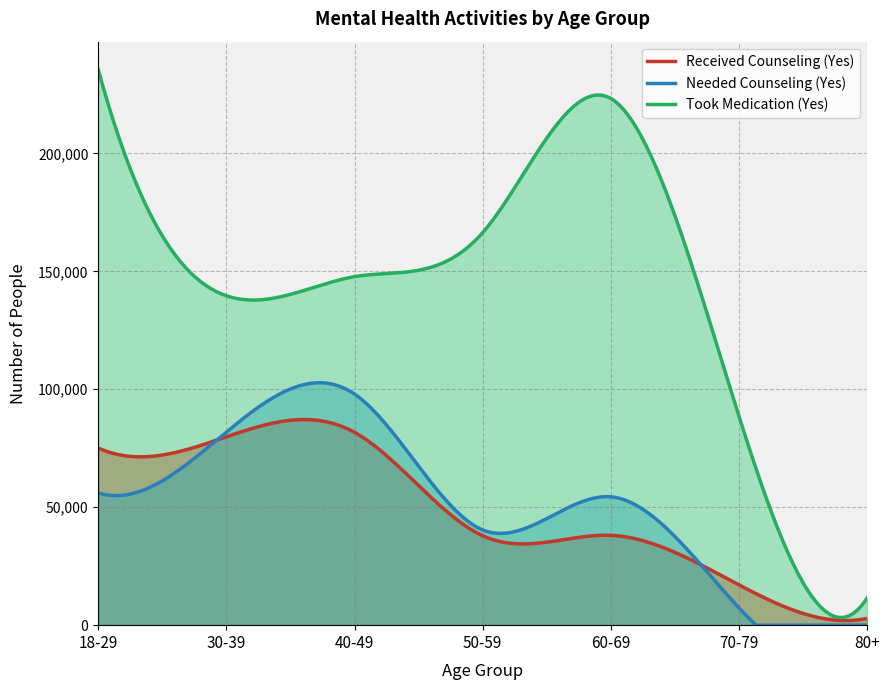

Is it true that Took Medication (Yes) equals 44526 at 30-39?

False